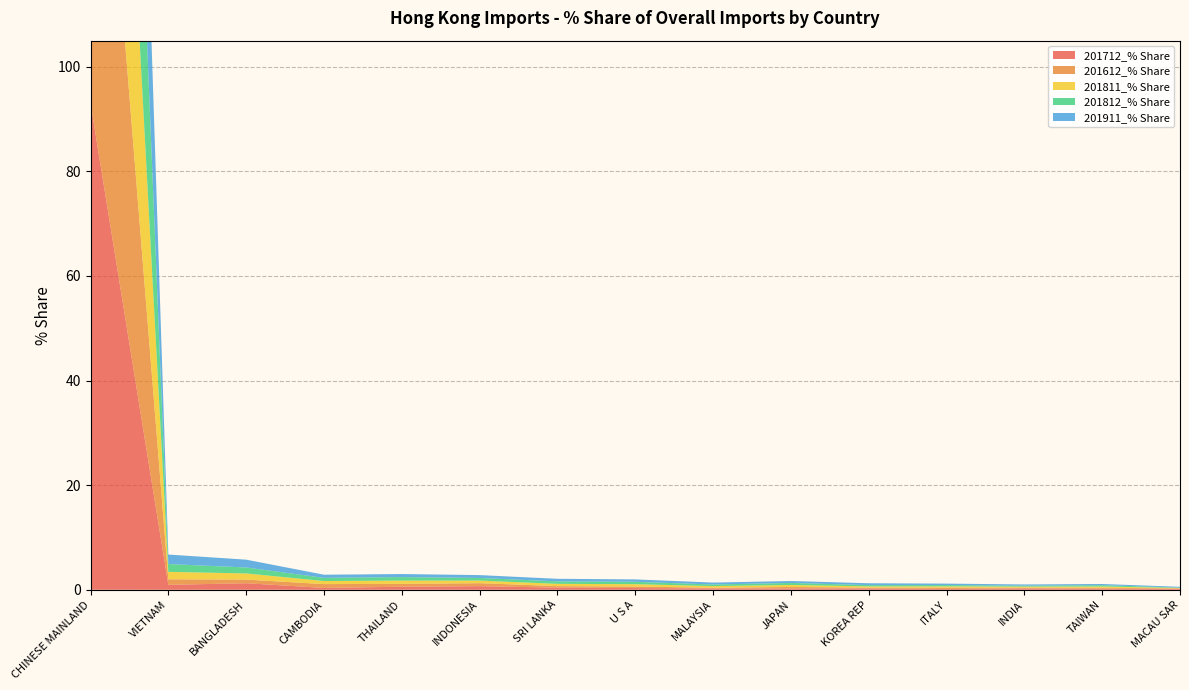

Reading right to left, list all the values displayed in this chart.

201712_% Share: MACAU SAR=0.2	TAIWAN=0.2	INDIA=0.3	ITALY=0.1	KOREA REP=0.2	JAPAN=0.2	MALAYSIA=0.3	U S A=0.3	SRI LANKA=0.4	INDONESIA=0.7	THAILAND=0.6	CAMBODIA=0.3	BANGLADESH=1.2	VIETNAM=0.9	CHINESE MAINLAND=93.1
201612_% Share: MACAU SAR=0.1	TAIWAN=0.2	INDIA=0.2	ITALY=0.3	KOREA REP=0.2	JAPAN=0.3	MALAYSIA=0.1	U S A=0.3	SRI LANKA=0.3	INDONESIA=0.6	THAILAND=0.5	CAMBODIA=0.7	BANGLADESH=0.7	VIETNAM=1.1	CHINESE MAINLAND=93.6
201811_% Share: MACAU SAR=0.1	TAIWAN=0.2	INDIA=0.2	ITALY=0.2	KOREA REP=0.2	JAPAN=0.4	MALAYSIA=0.3	U S A=0.5	SRI LANKA=0.4	INDONESIA=0.5	THAILAND=0.6	CAMBODIA=0.6	BANGLADESH=1.2	VIETNAM=1.4	CHINESE MAINLAND=91.7
201812_% Share: MACAU SAR=0.1	TAIWAN=0.3	INDIA=0.2	ITALY=0.2	KOREA REP=0.2	JAPAN=0.4	MALAYSIA=0.3	U S A=0.5	SRI LANKA=0.5	INDONESIA=0.5	THAILAND=0.7	CAMBODIA=0.6	BANGLADESH=1.1	VIETNAM=1.5	CHINESE MAINLAND=91.5
201911_% Share: MACAU SAR=0.2	TAIWAN=0.2	INDIA=0.2	ITALY=0.3	KOREA REP=0.4	JAPAN=0.4	MALAYSIA=0.4	U S A=0.5	SRI LANKA=0.5	INDONESIA=0.5	THAILAND=0.6	CAMBODIA=0.6	BANGLADESH=1.5	VIETNAM=1.8	CHINESE MAINLAND=90.6